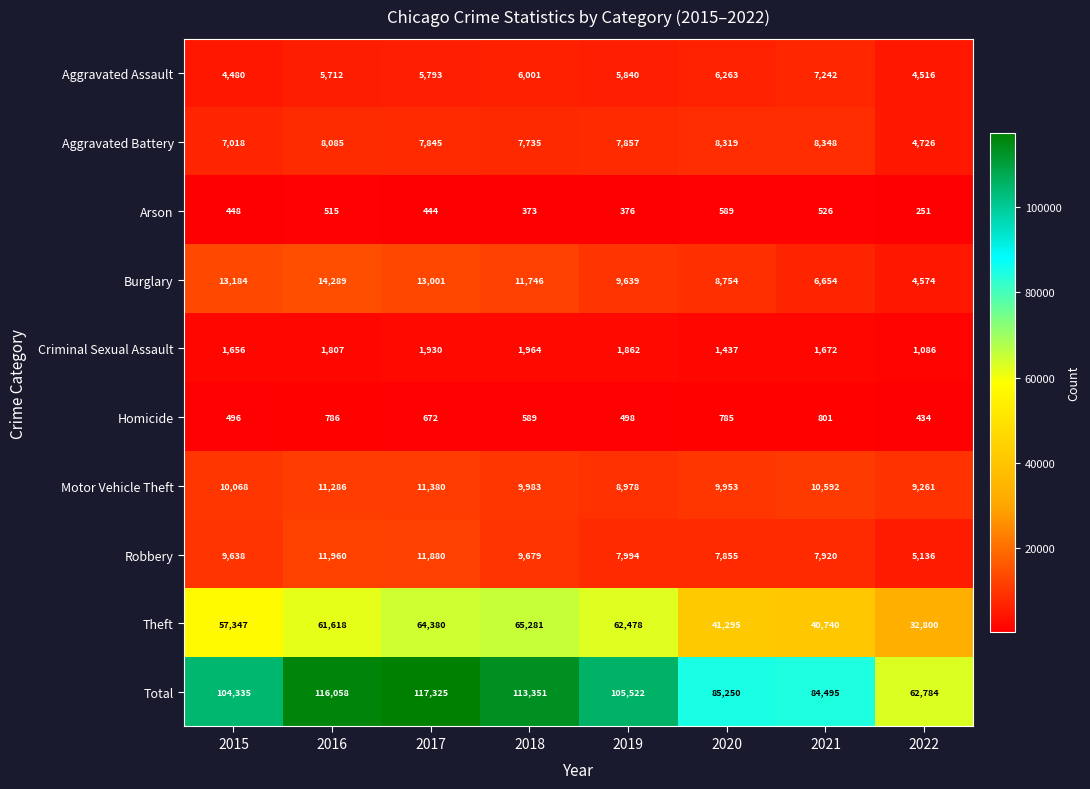

What is the minimum value for Criminal Sexual Assault?

1086